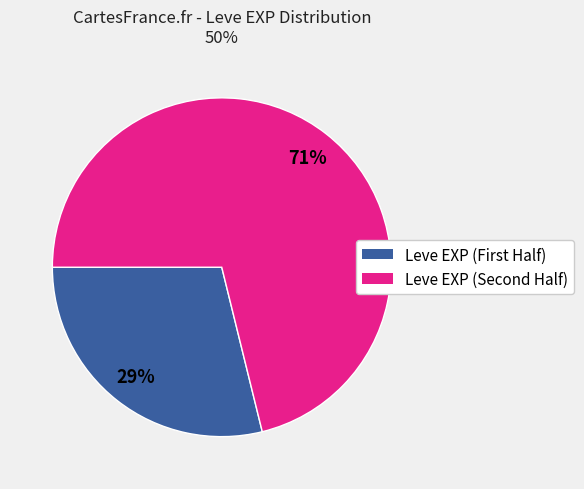

Is there any slice that represents more than half of the pie?

Yes